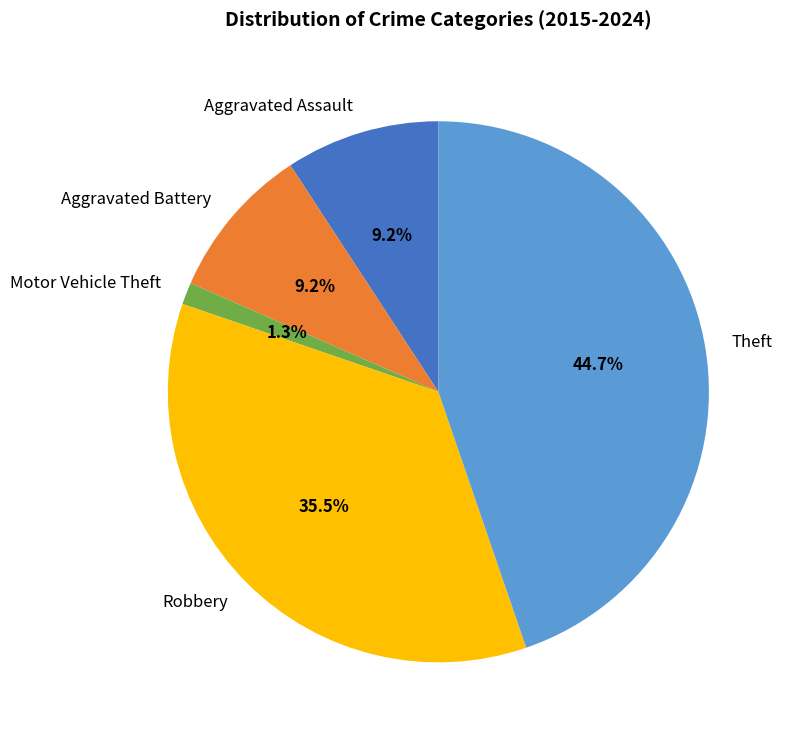

Does any single category account for the majority?

No